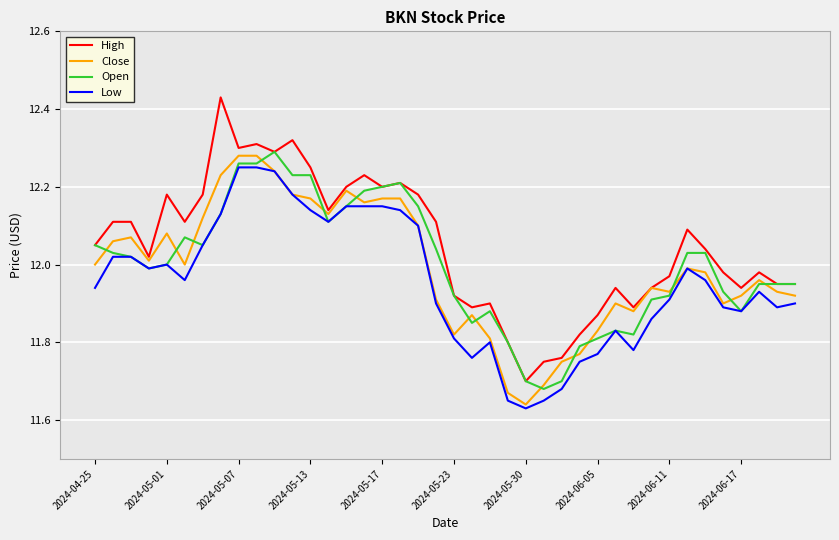

Which series has the largest total across all categories?

High